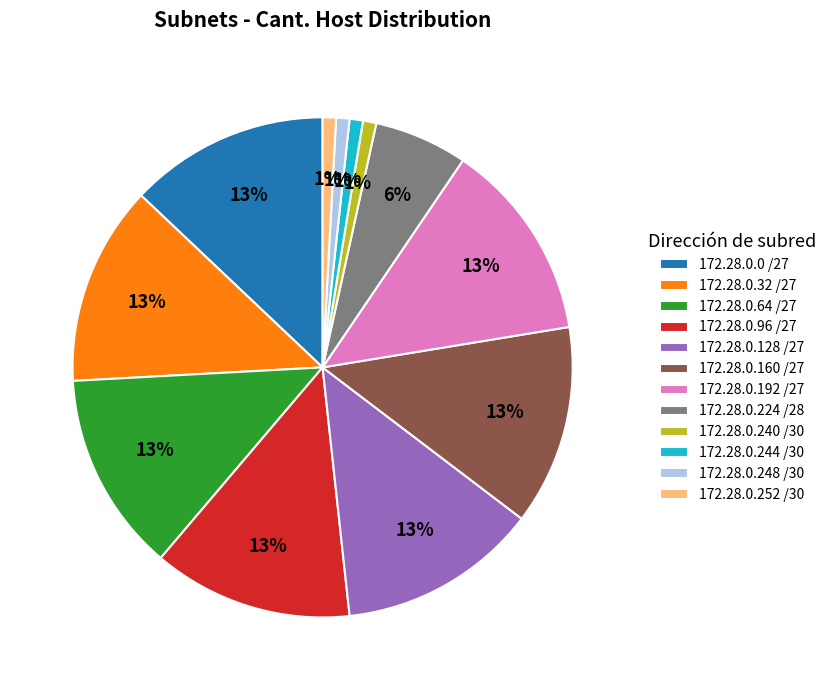

Does any single category account for the majority?

No